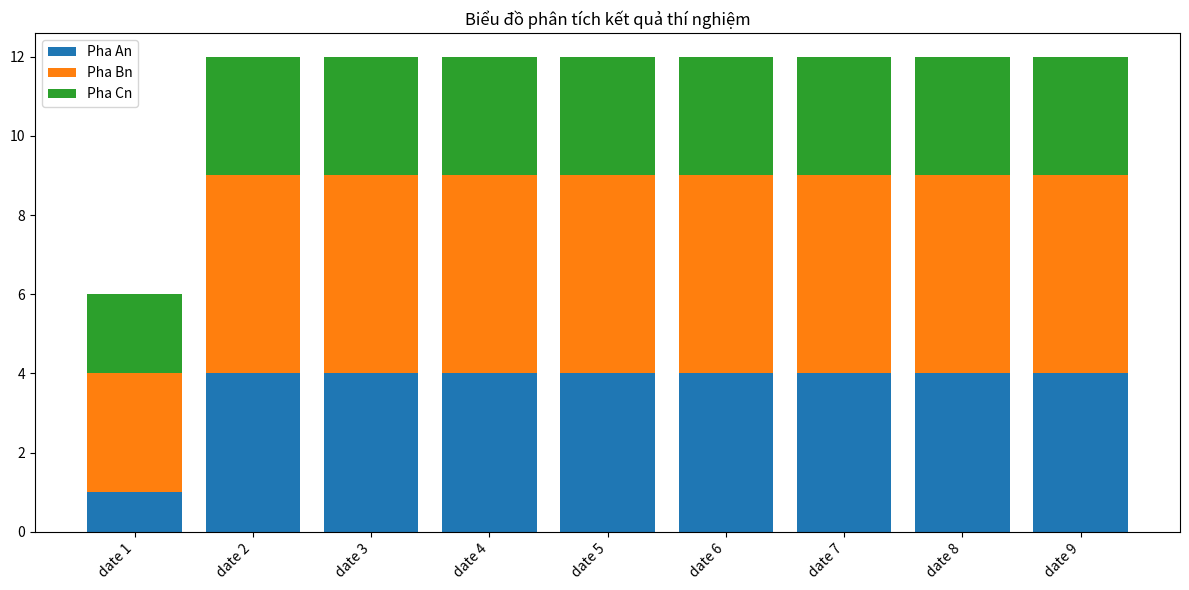

What is the average value of the Pha An series?

4